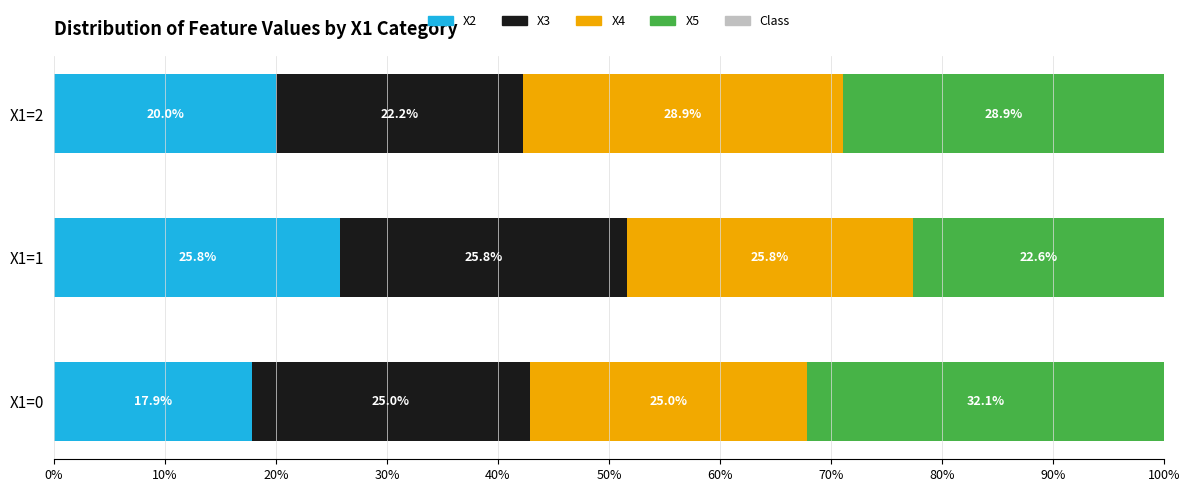

What is the minimum value for X2?

17.9